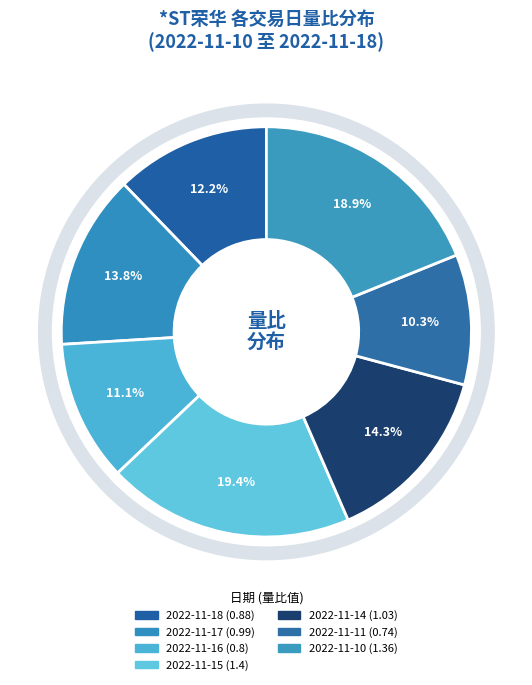

How many slices are in this pie chart?

7